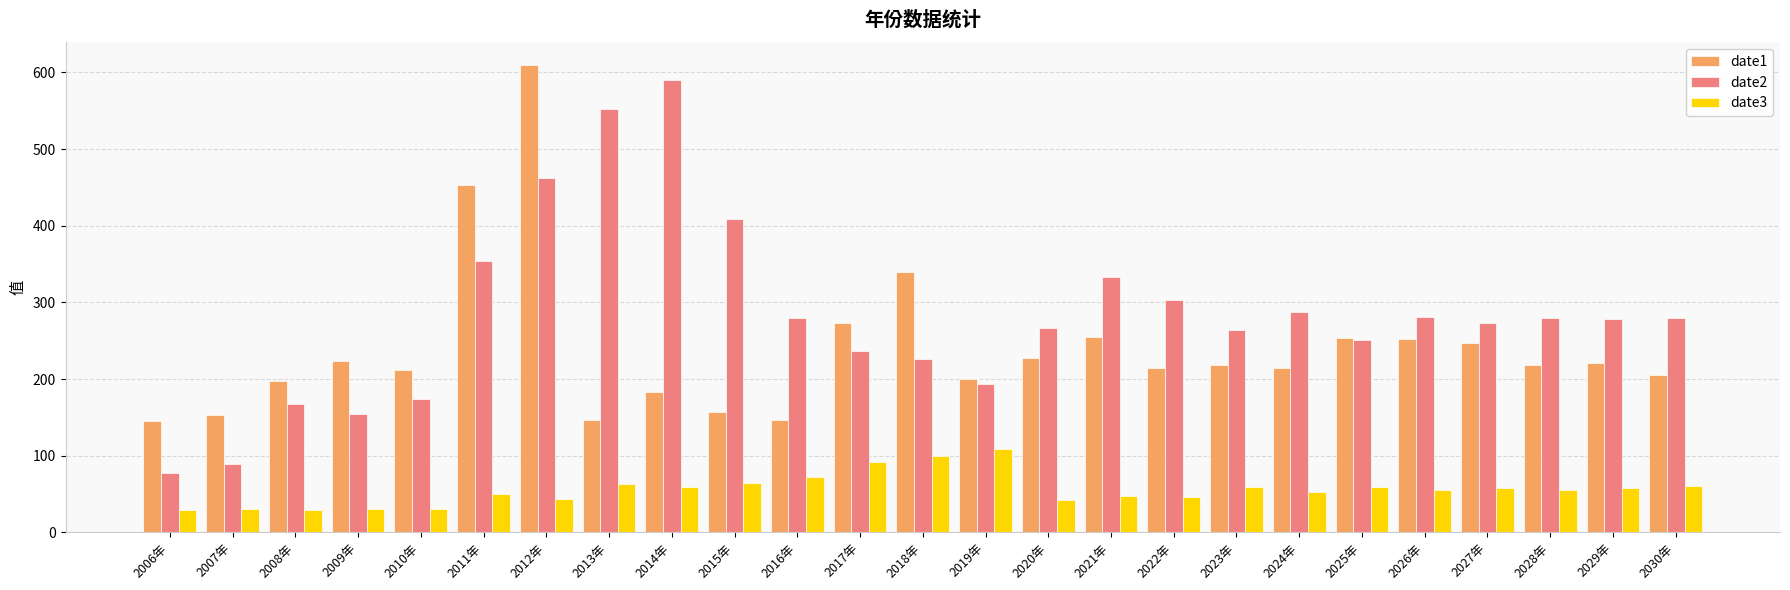

Where does the date2 series first go above 278?

2011年